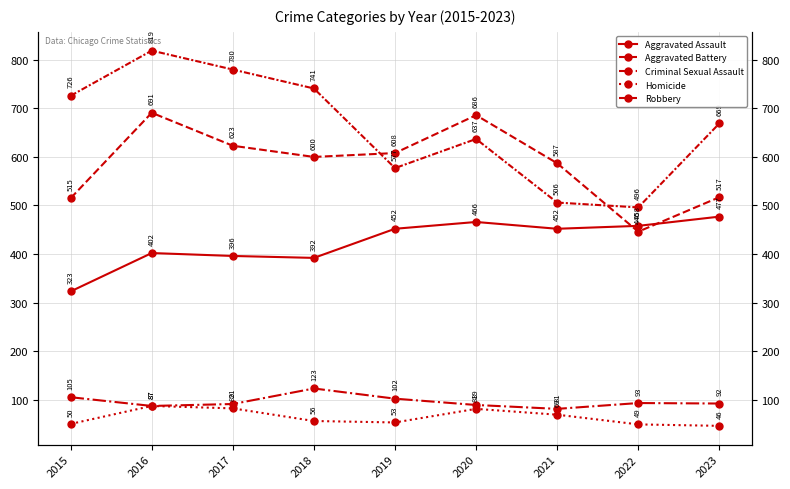

Read the Homicide value at 2017, to the nearest 10.

80